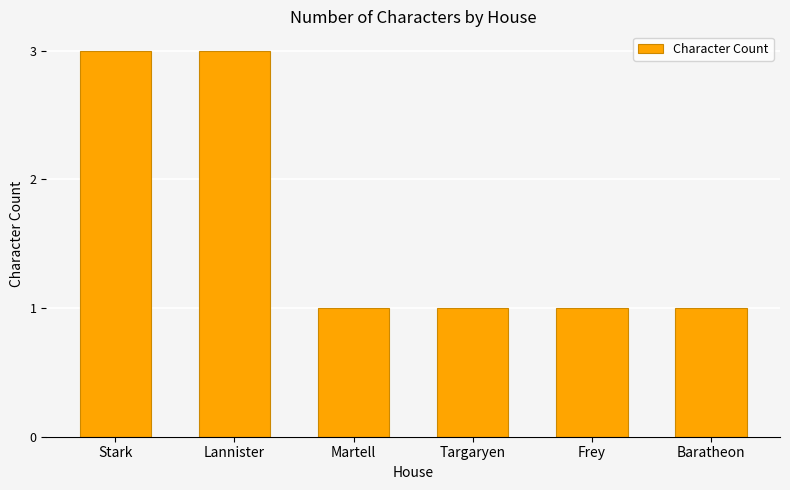

Reading right to left, list all the values displayed in this chart.

1	1	1	1	3	3